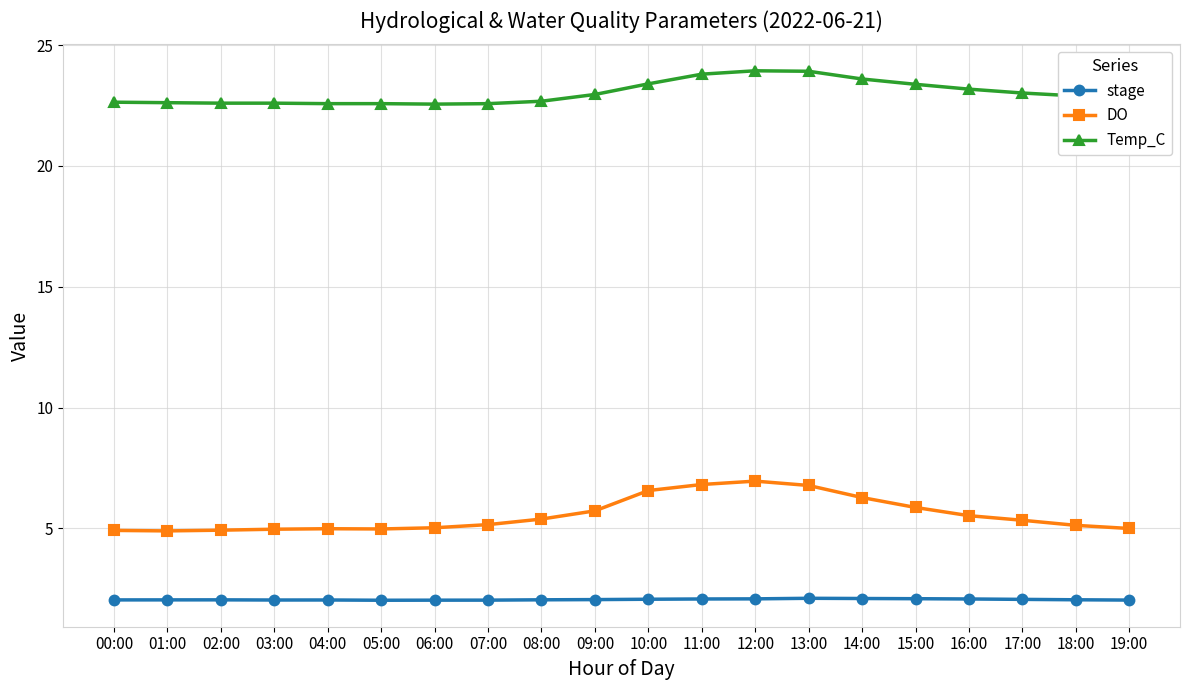

What is the total value across all series at 00:00?

29.6